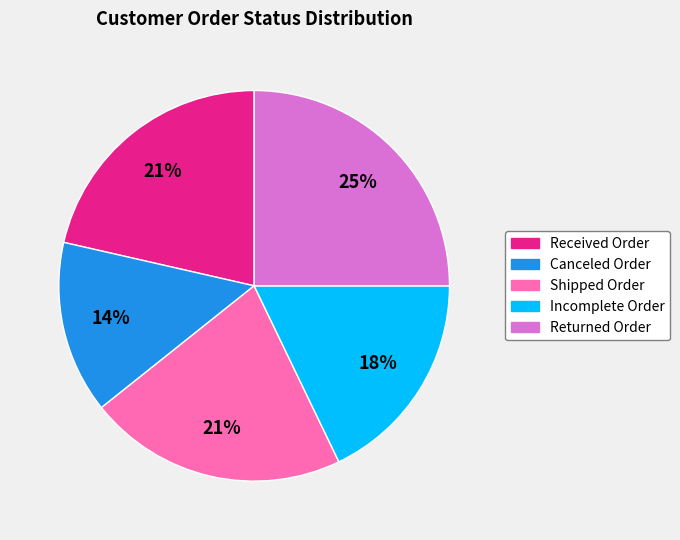

Does any single category account for the majority?

No